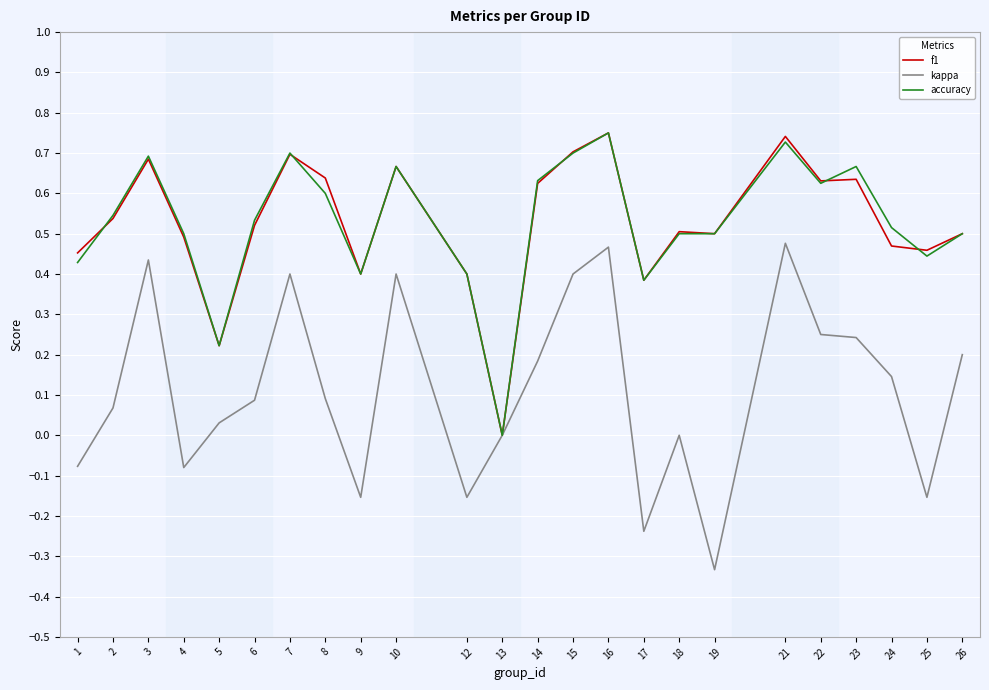

Which category has the lowest value in the accuracy series?

13